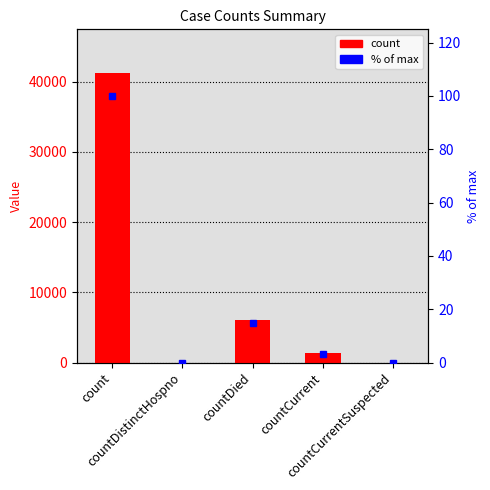

Rank the series by their average value, from highest to lowest.

count, % of max